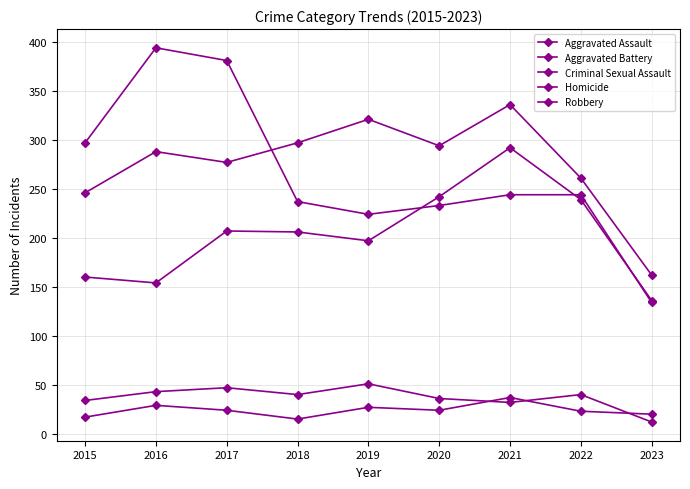

How many lines are shown in the chart?

5